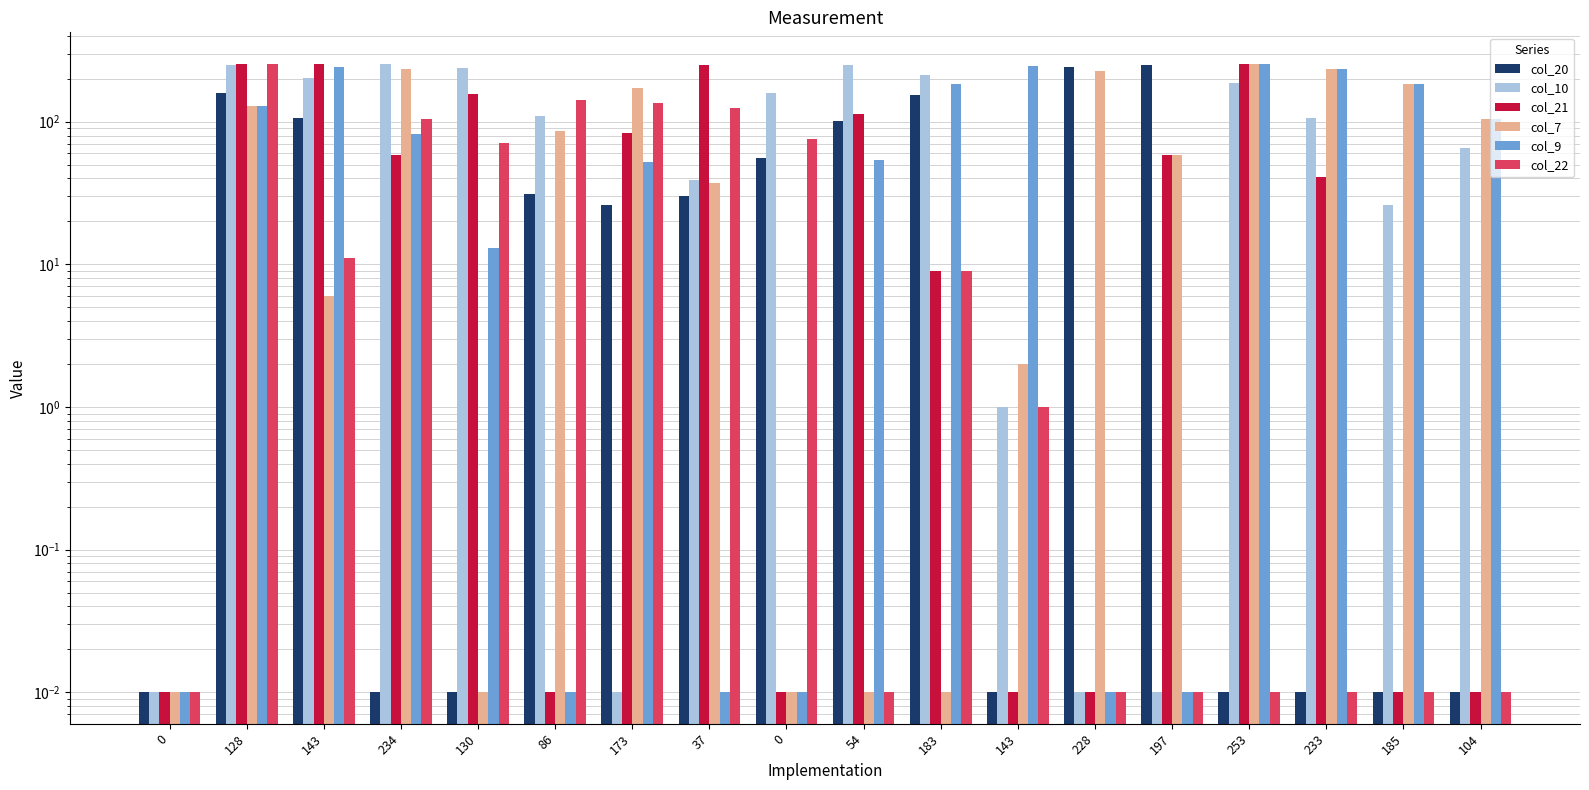

What is the approximate value of col_22 at 0?

76.0